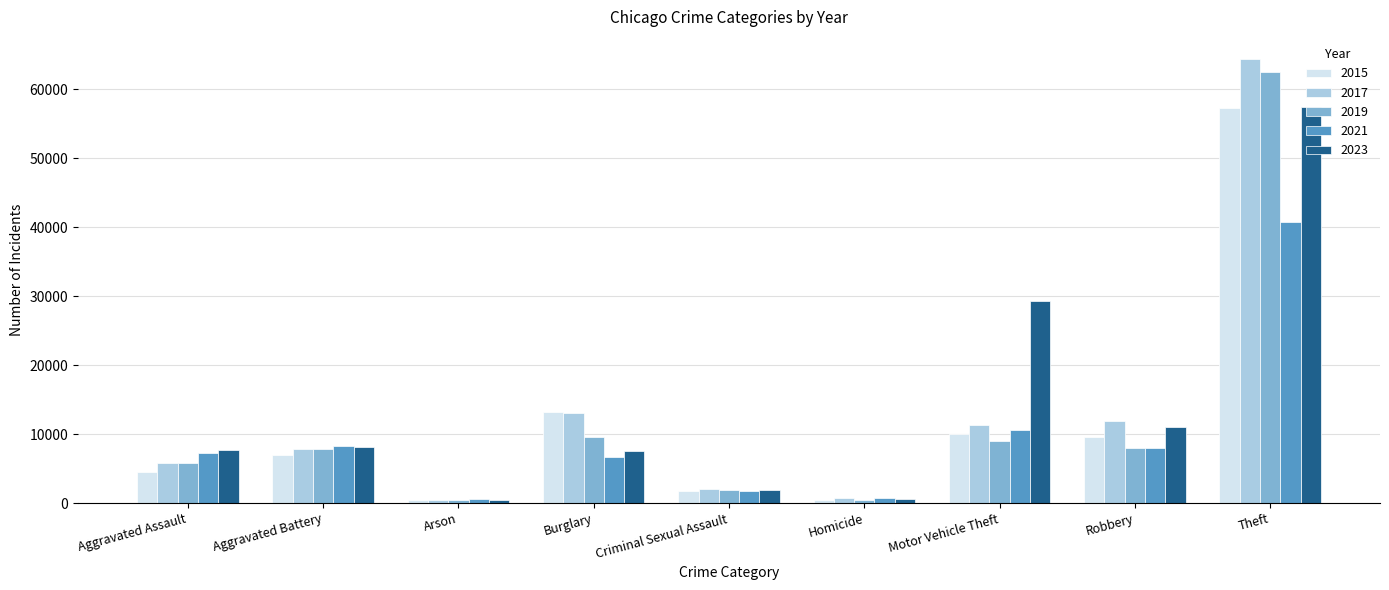

Which category has the highest value in the 2021 series?

Theft